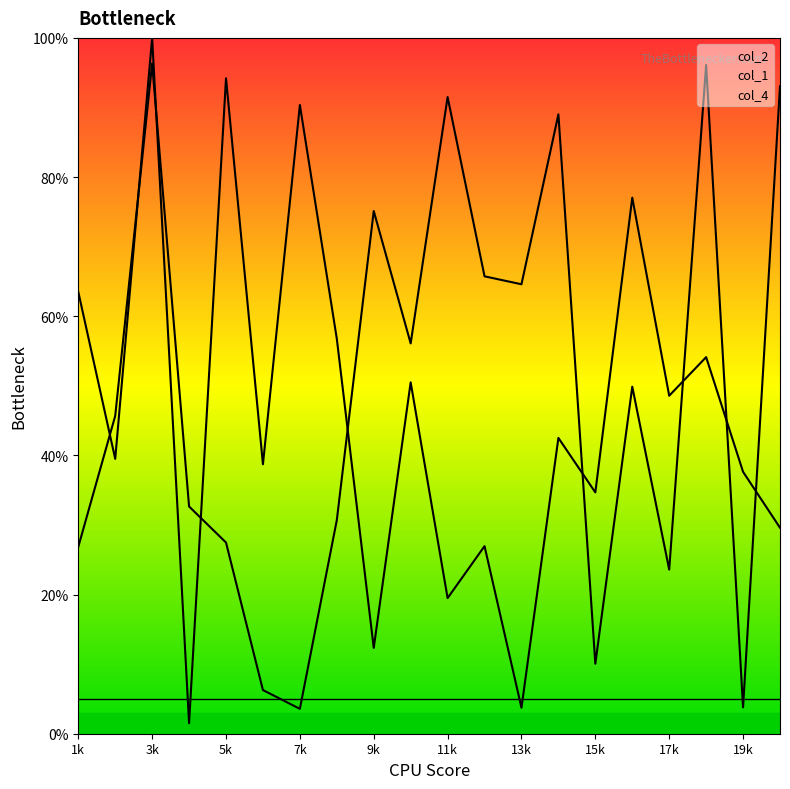

Where is the first local maximum for col_1?

3k